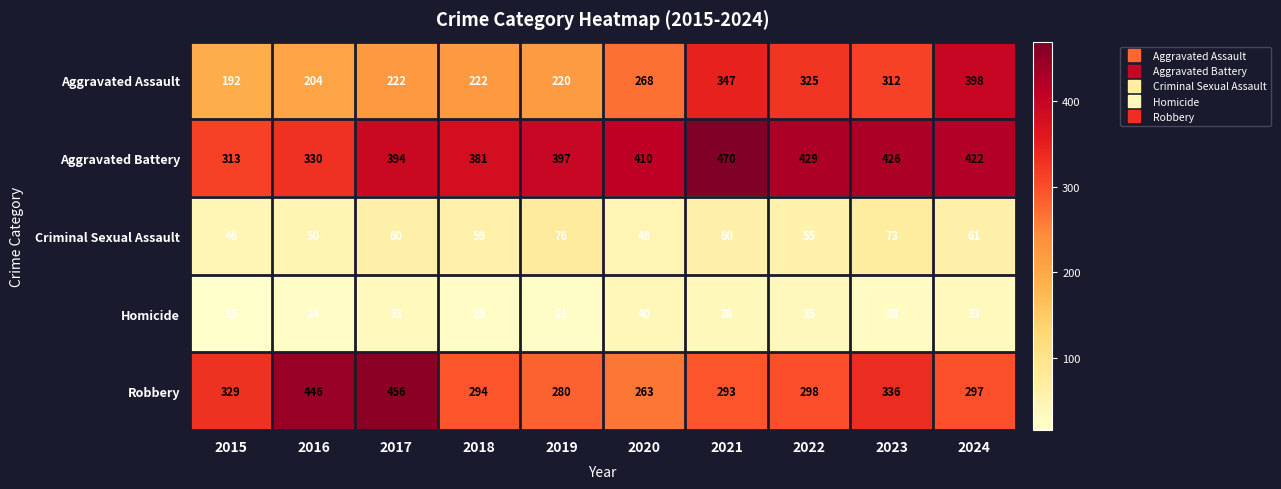

What is the difference between the maximum and minimum values in the Homicide series?

25